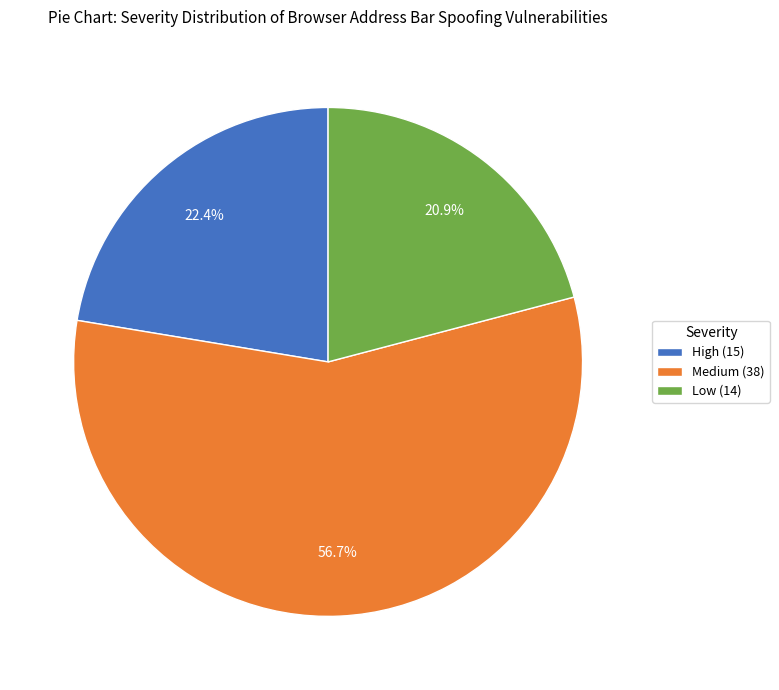

Is the sum of Medium and High greater than half?

Yes